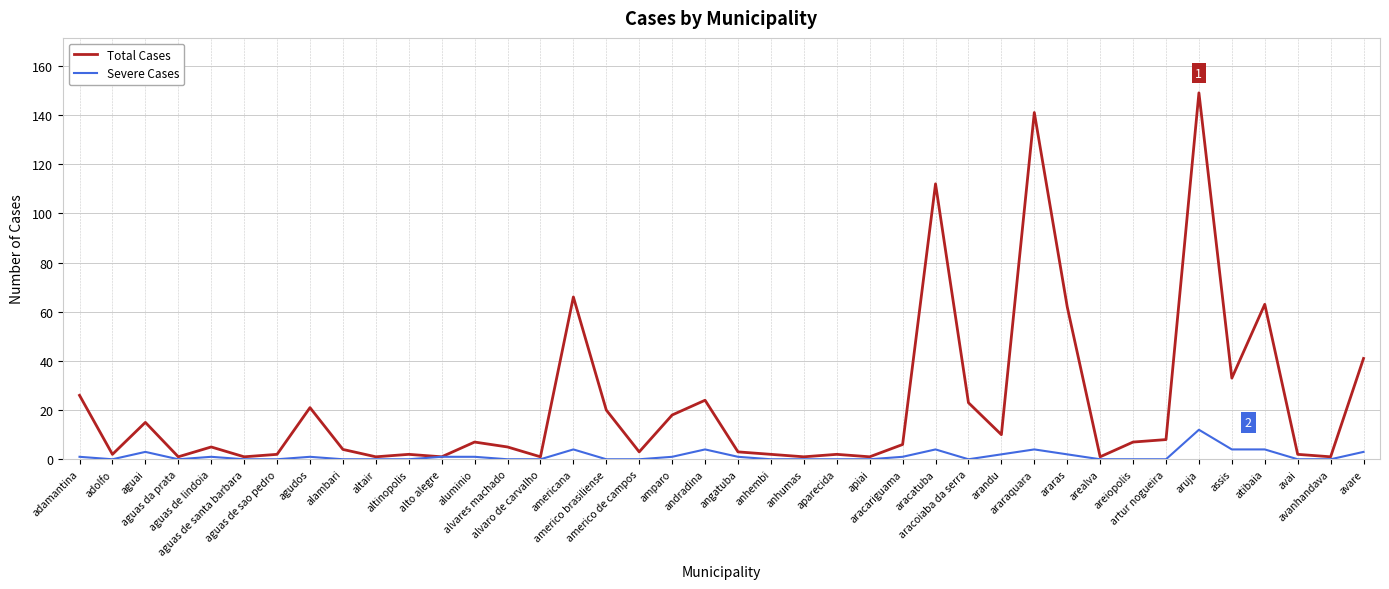

At aruja, list the series in order from smallest to largest.

Severe Cases, Total Cases